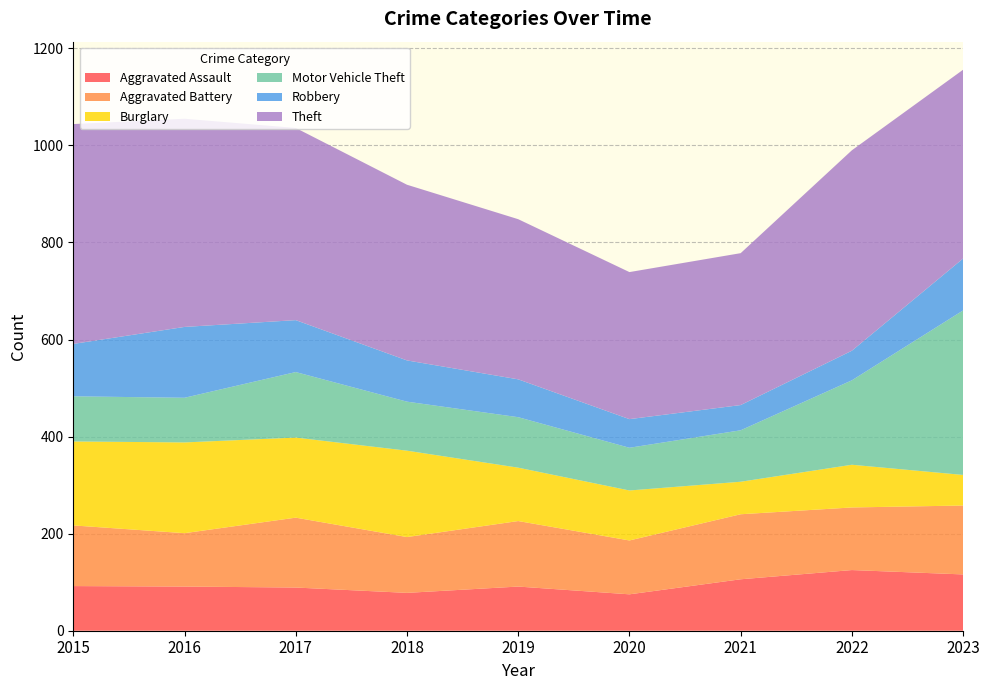

Reading left to right, list all the values displayed in this chart.

Aggravated Assault: 92	91	89	78	91	75	106	125	116
Aggravated Battery: 125	110	144	115	135	111	134	129	142
Burglary: 173	187	165	178	110	103	67	88	63
Motor Vehicle Theft: 93	92	135	101	104	88	106	174	339
Robbery: 108	146	107	85	78	59	52	61	107
Theft: 453	429	396	362	330	303	313	413	389